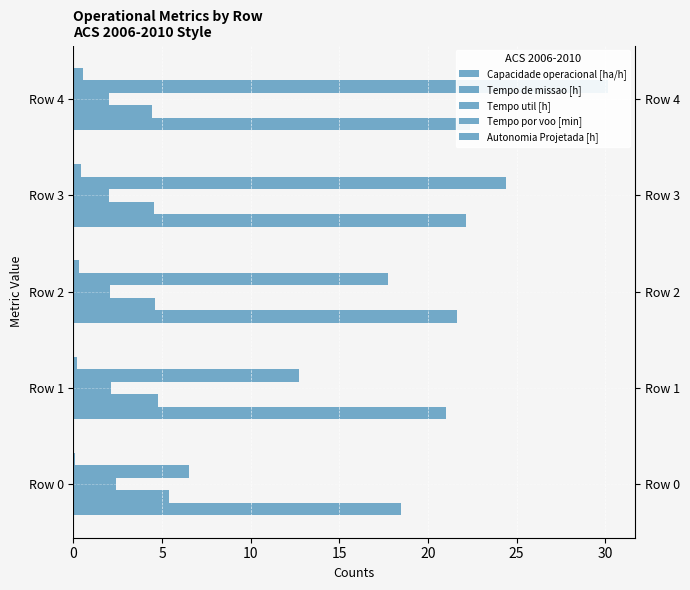

What is the value of the Tempo util [h] bar at the 2nd from the left?

2.1